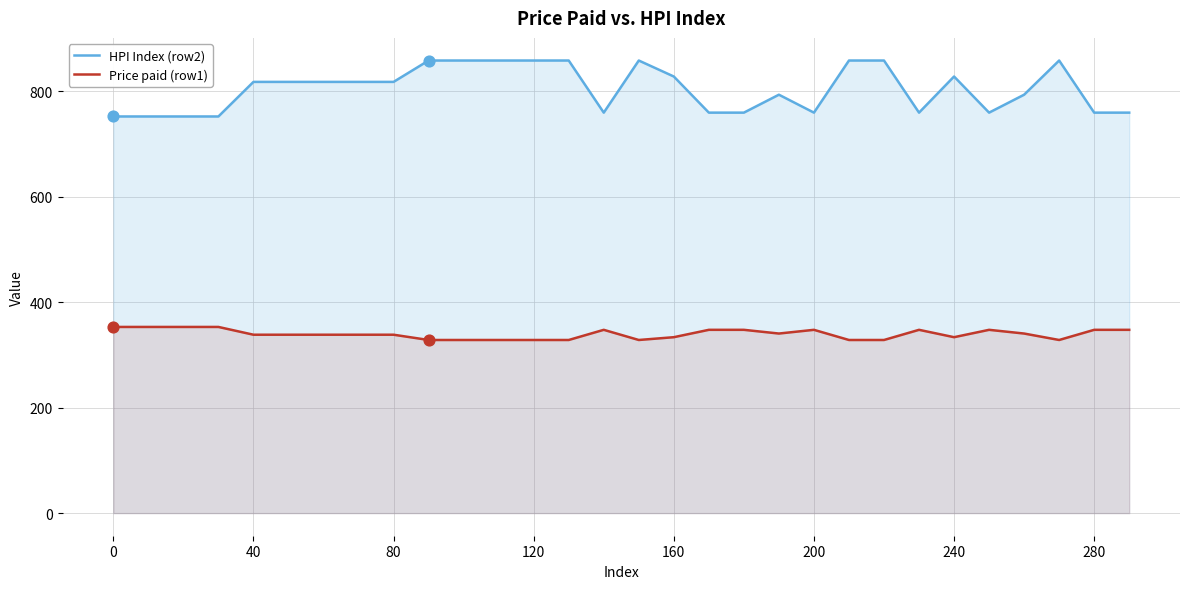

Which series has the largest total across all categories?

HPI Index (row2)